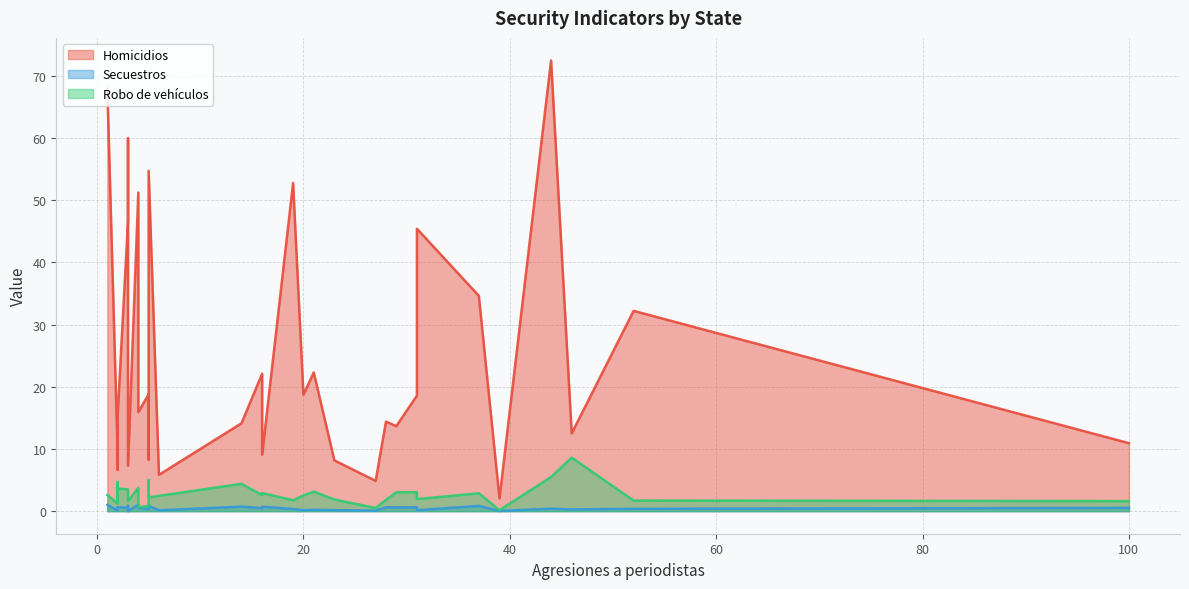

At how many categories does at least one series exceed 58?

3